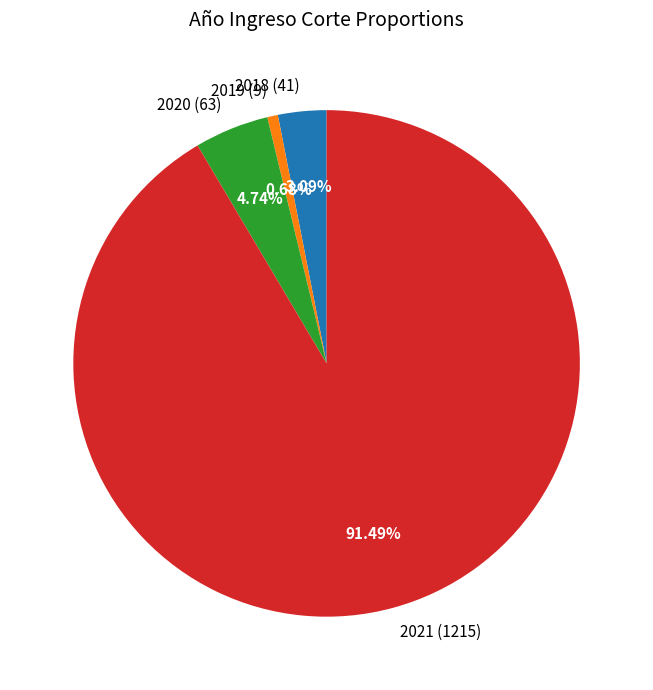

Which category has the biggest portion of the pie?

2021